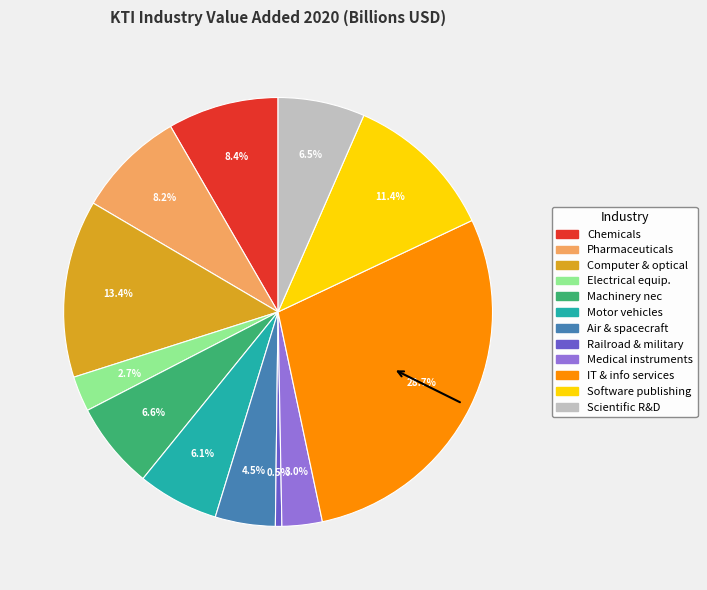

Does any single category account for the majority?

No